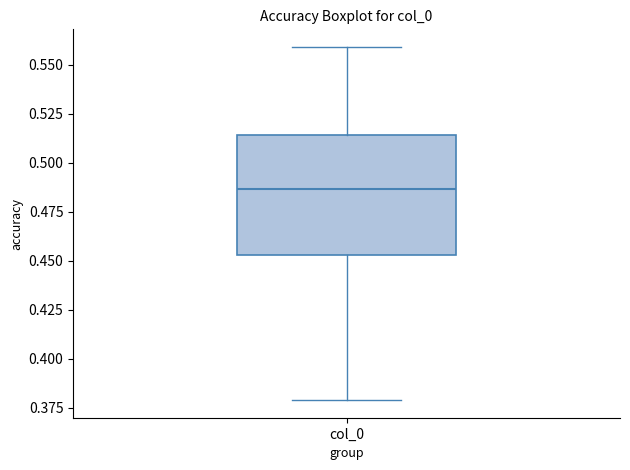

Transcribe this box plot: give where the median line is, the range the box spans, and where the two whiskers end, as read against the y-axis. The values are not printed on the chart, so give them approximately, as read against the axis.

median 0.485, box 0.455 to 0.515, whiskers 0.380 to 0.560